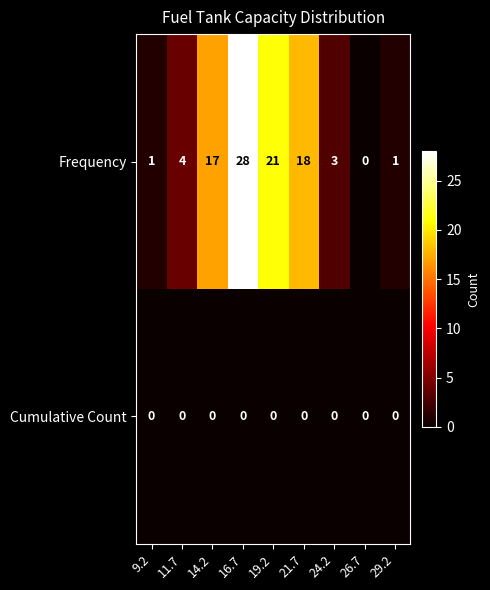

At which label does Frequency reach its minimum?

26.7